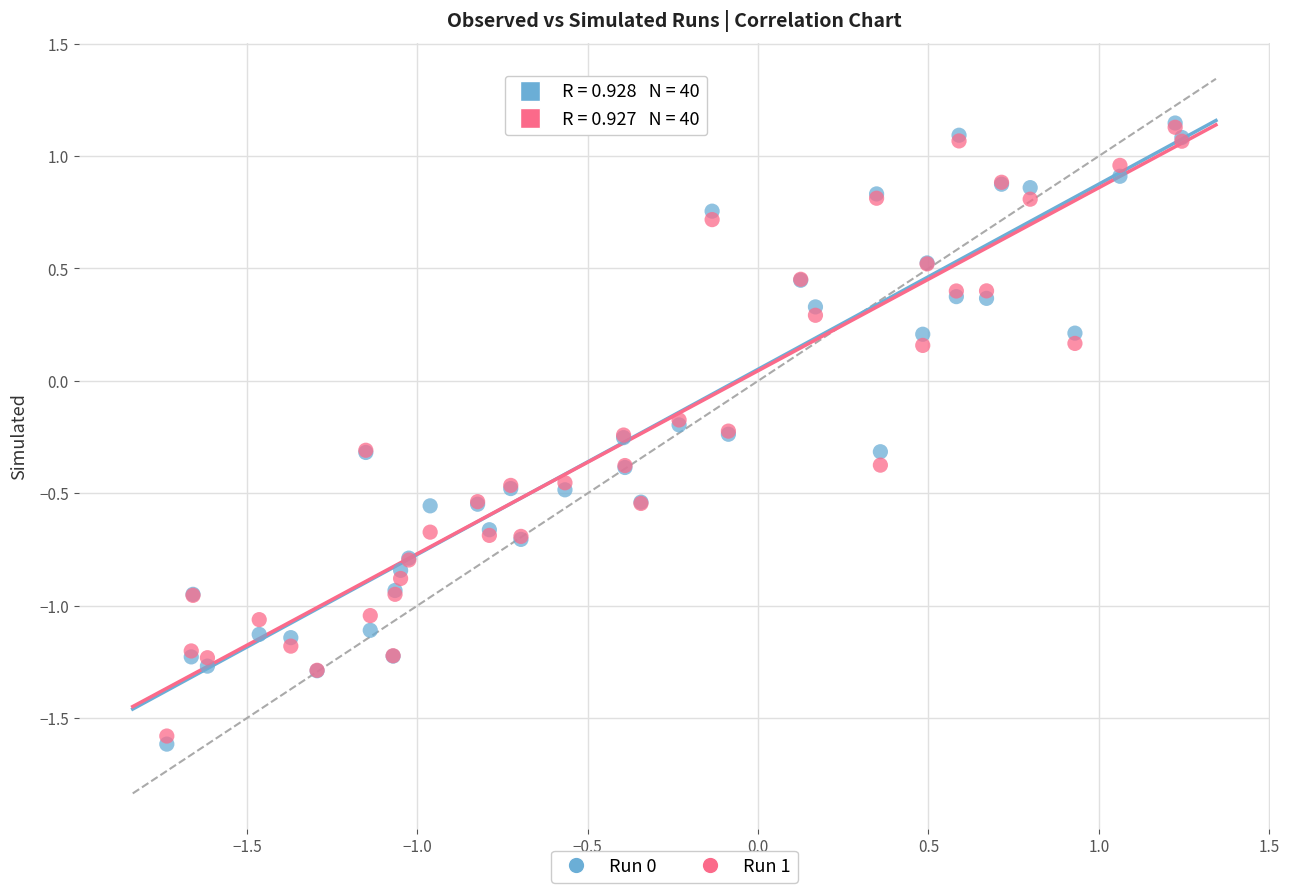

Which series has the widest spread of Y values?

Run 0